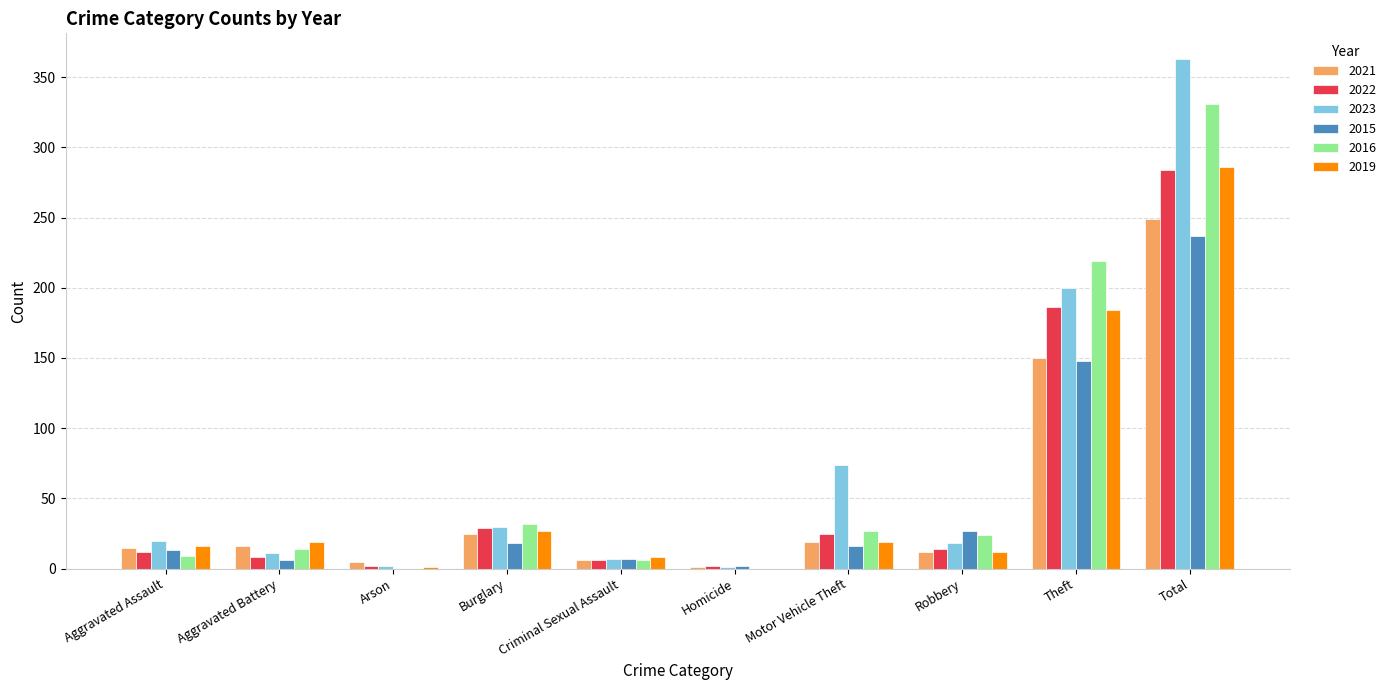

What is the sum of the 2015 values at Theft and Total?

385